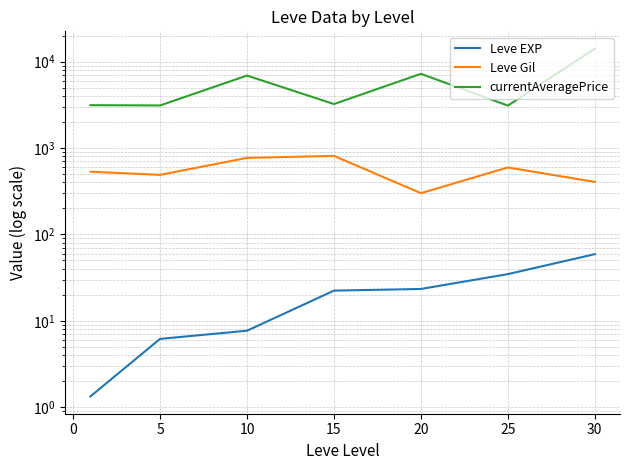

What is the minimum value shown in the chart?

1.3